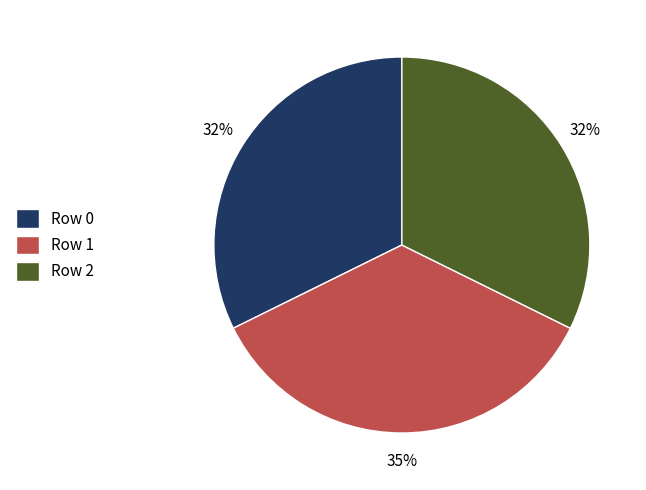

To the nearest percent, what is the difference between the largest and smallest slice percentages?

3%